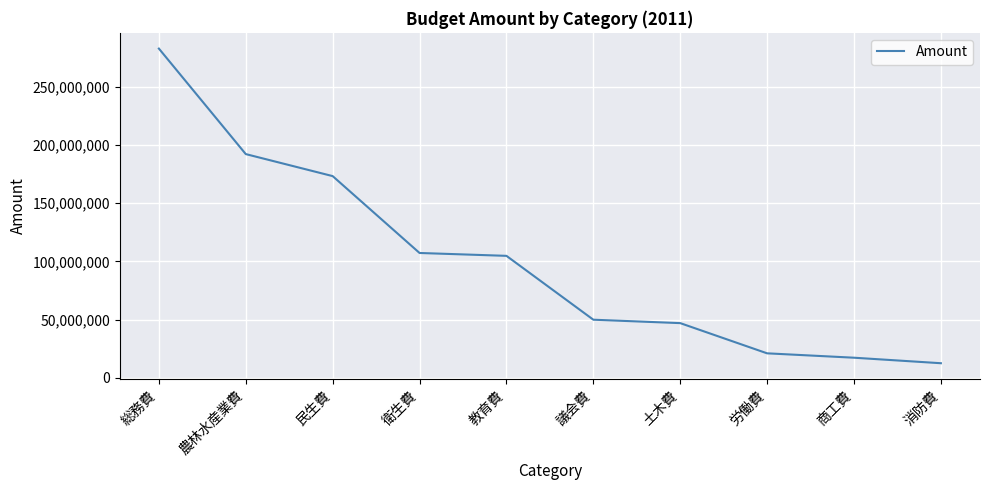

Reading right to left, what are all the values shown in this chart?

消防費=12623000	商工費=17354000	労働費=21119000	土木費=47051000	議会費=49985000	教育費=104814000	衛生費=107278000	民生費=173278000	農林水産業費=192182000	総務費=282775000